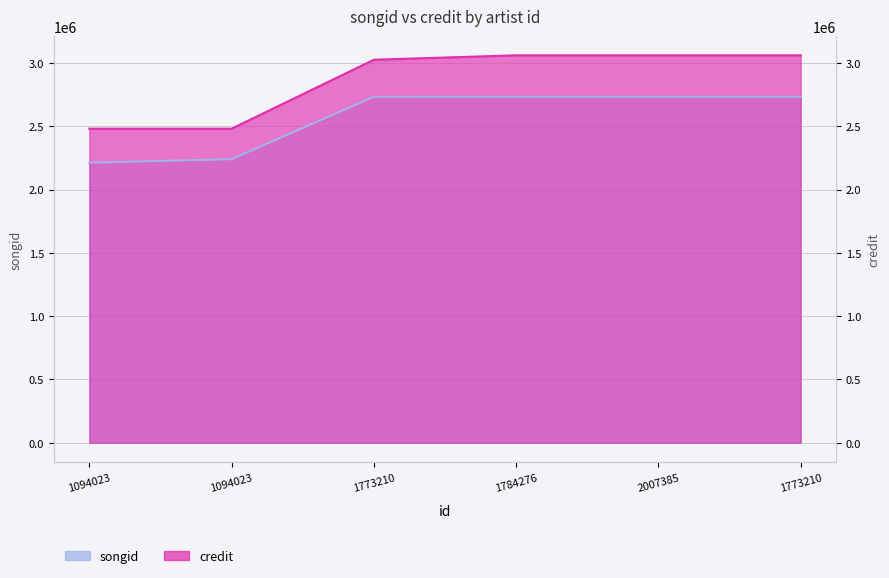

What is the total value across all series at 1094023?

4692381